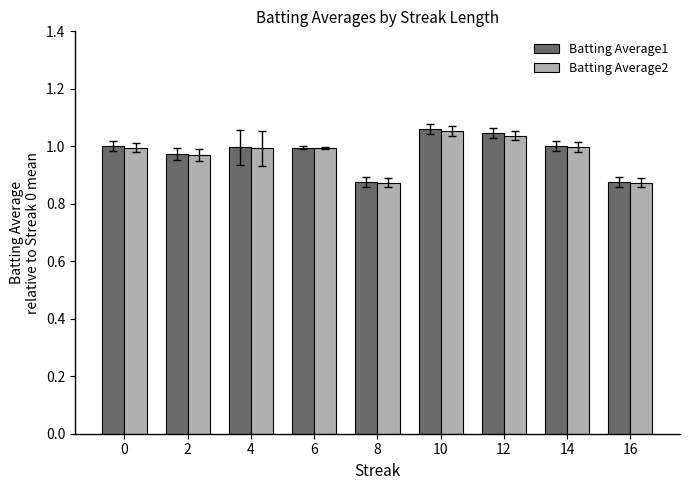

What is the difference between the Batting Average1 values at 10 and 8?

0.2